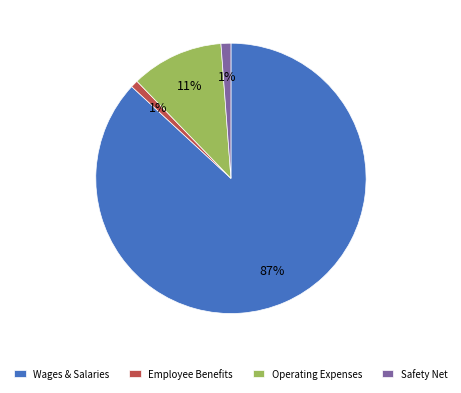

To the nearest percent, what percentage of the pie is Safety Net?

1%